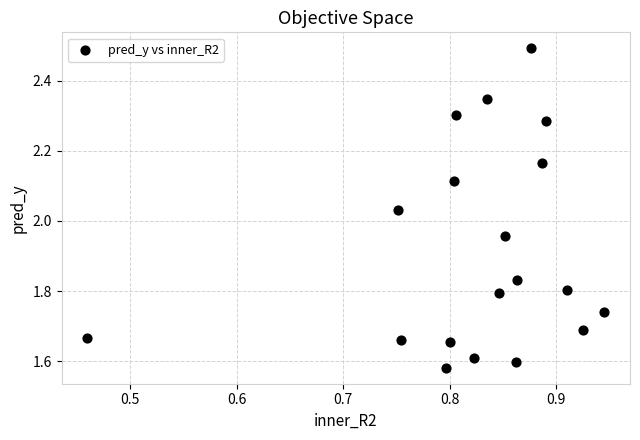

What is the range of Y values (max minus min)?

0.9